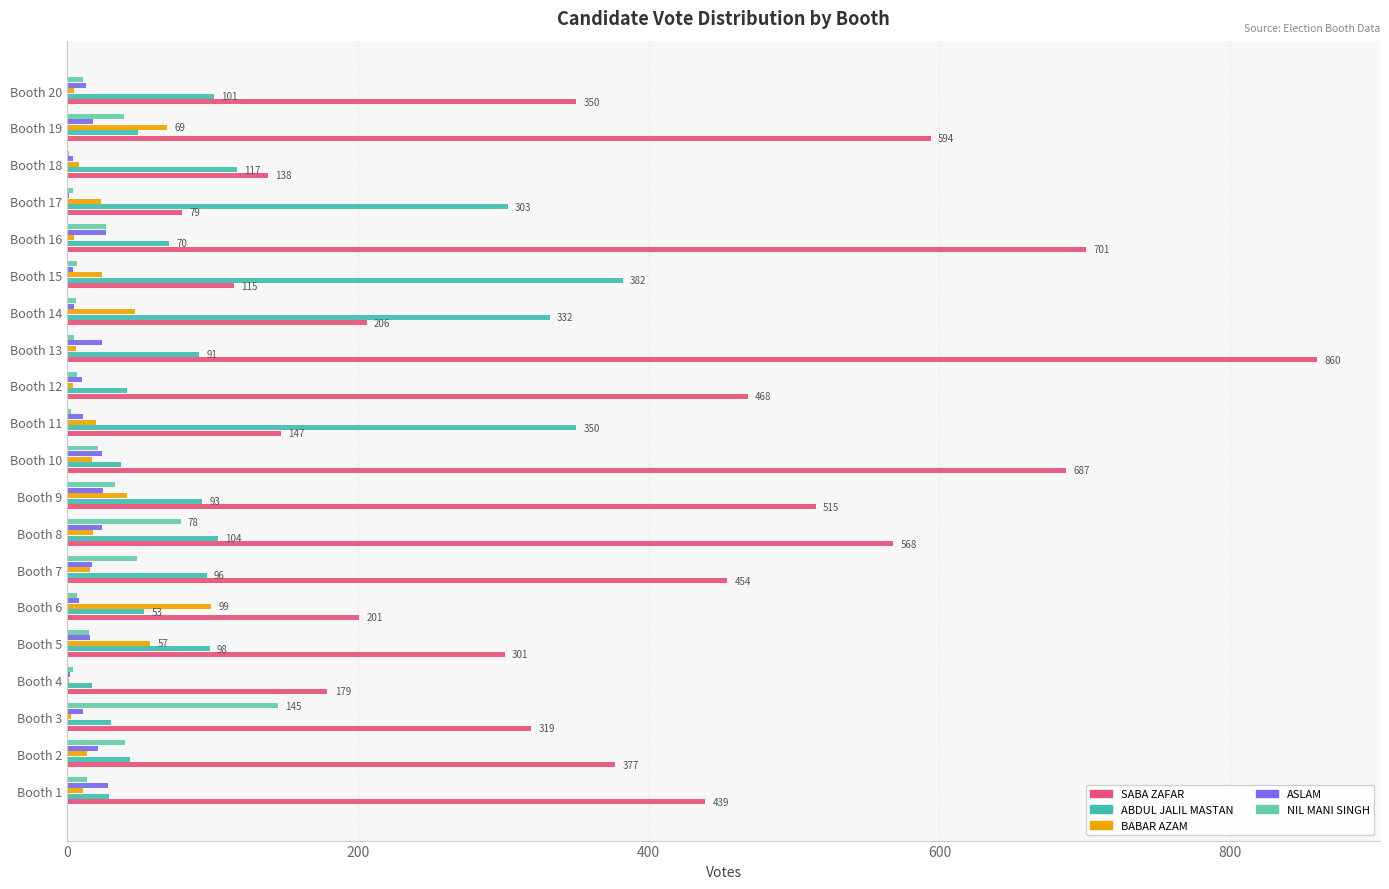

At which category is the sum across all series the highest?

Booth 13